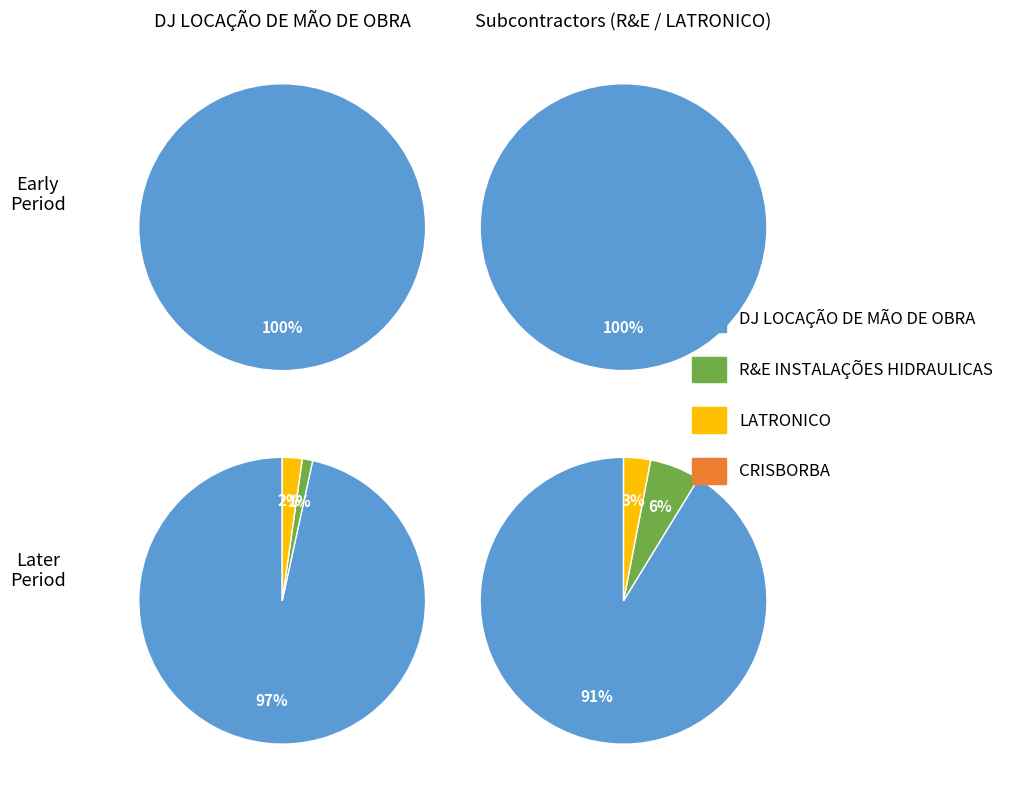

How many slices are in this pie chart?

12